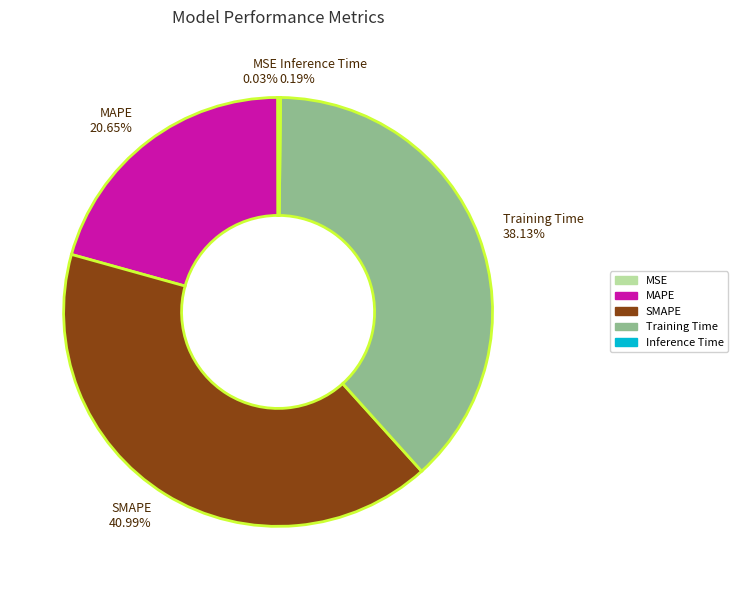

Combined, do MAPE and Training Time account for over 50%?

Yes